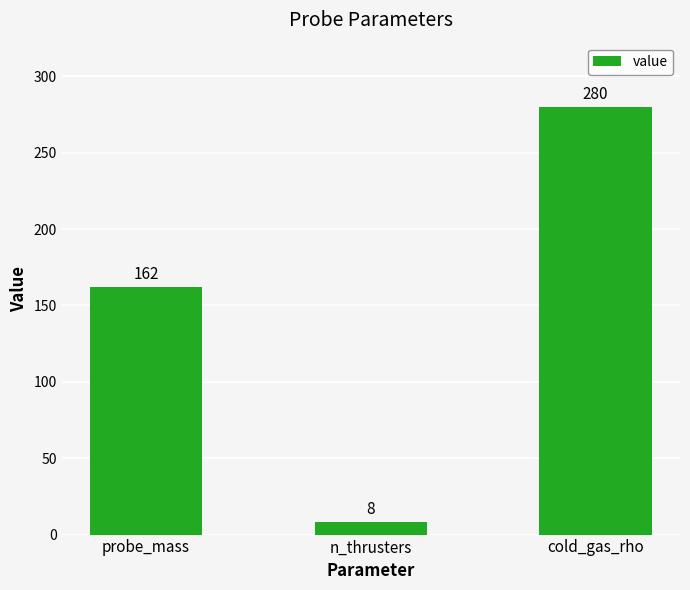

Rank the categories by value from lowest to highest.

n_thrusters, probe_mass, cold_gas_rho